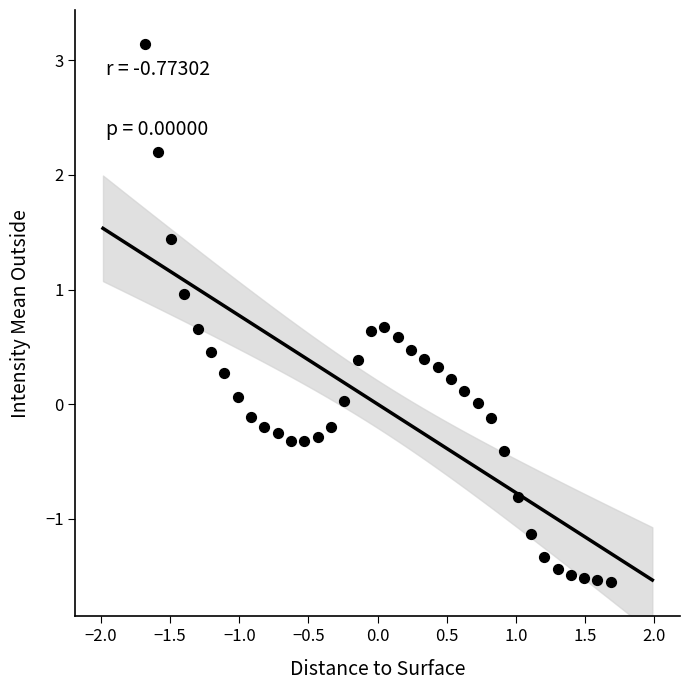

What is the range of X values (max minus min)?

3.4